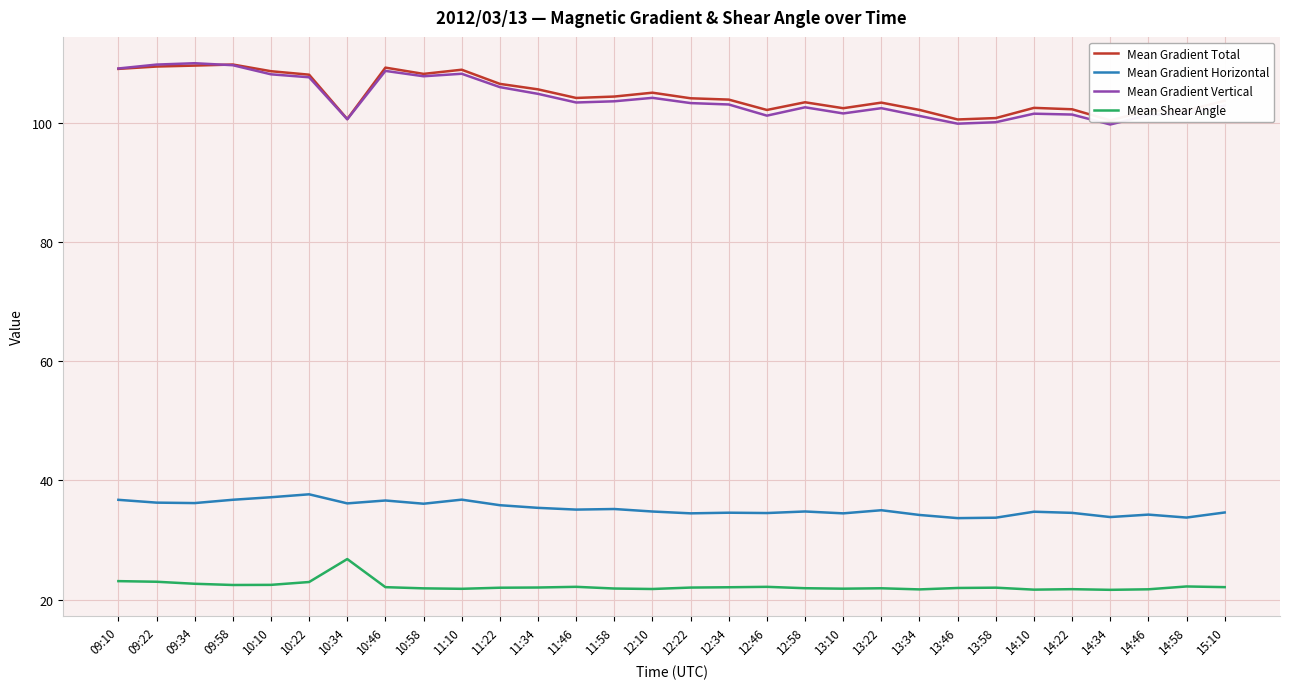

True or false: Mean Gradient Horizontal has more than 1 points higher than both neighbors.

True